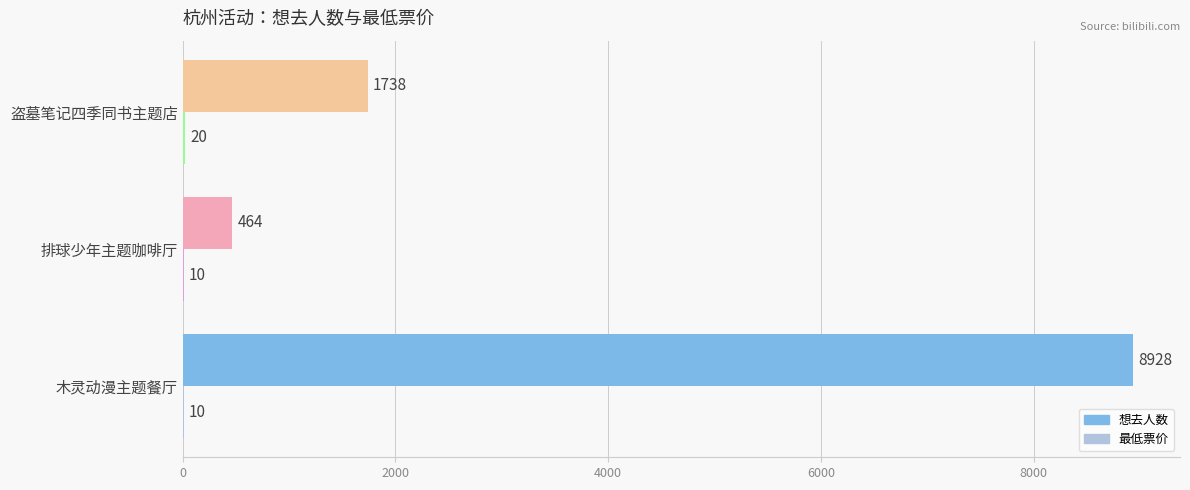

True or false: 最低票价 has a value of 5 at 盗墓笔记四季同书主题店.

False